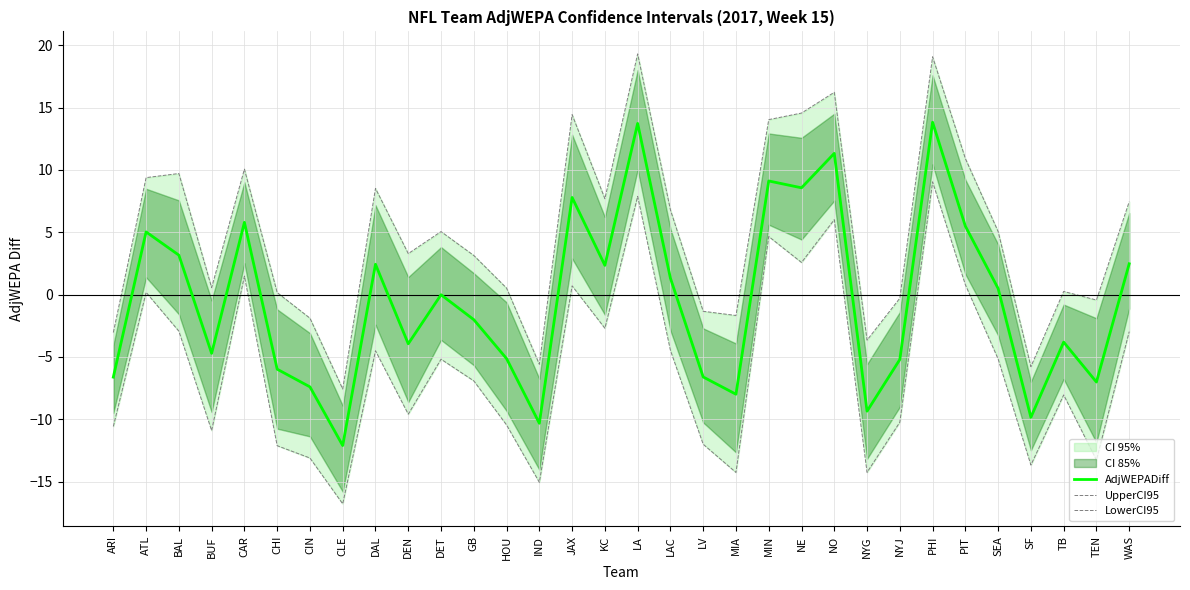

At which category does the chart reach its peak across all series?

LA